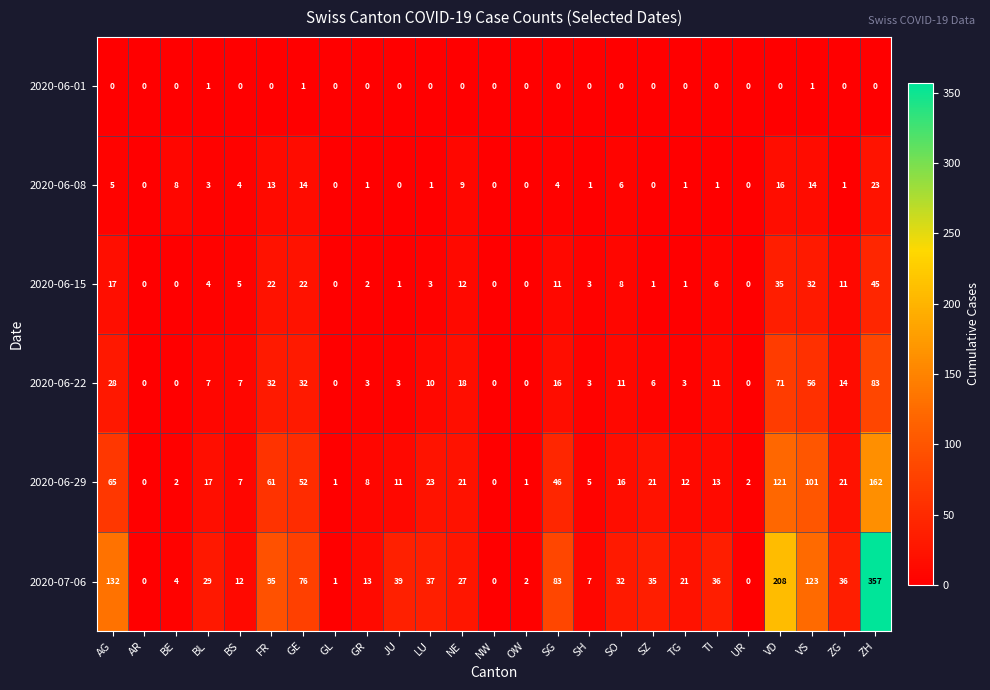

Which category has the highest value across all series?

ZH